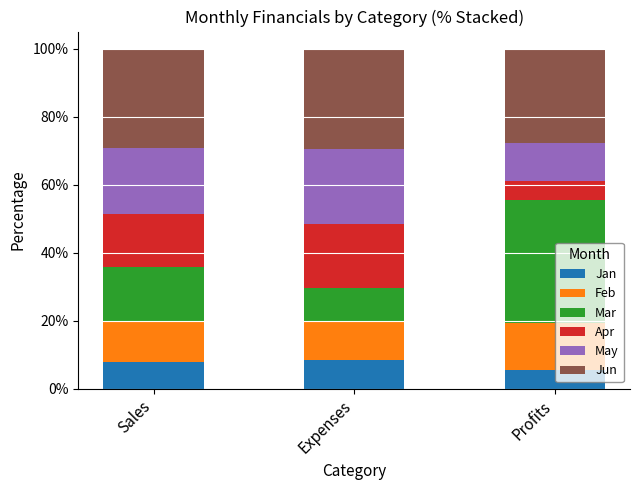

What is the difference between the maximum and minimum values in the Jan series?

2.9